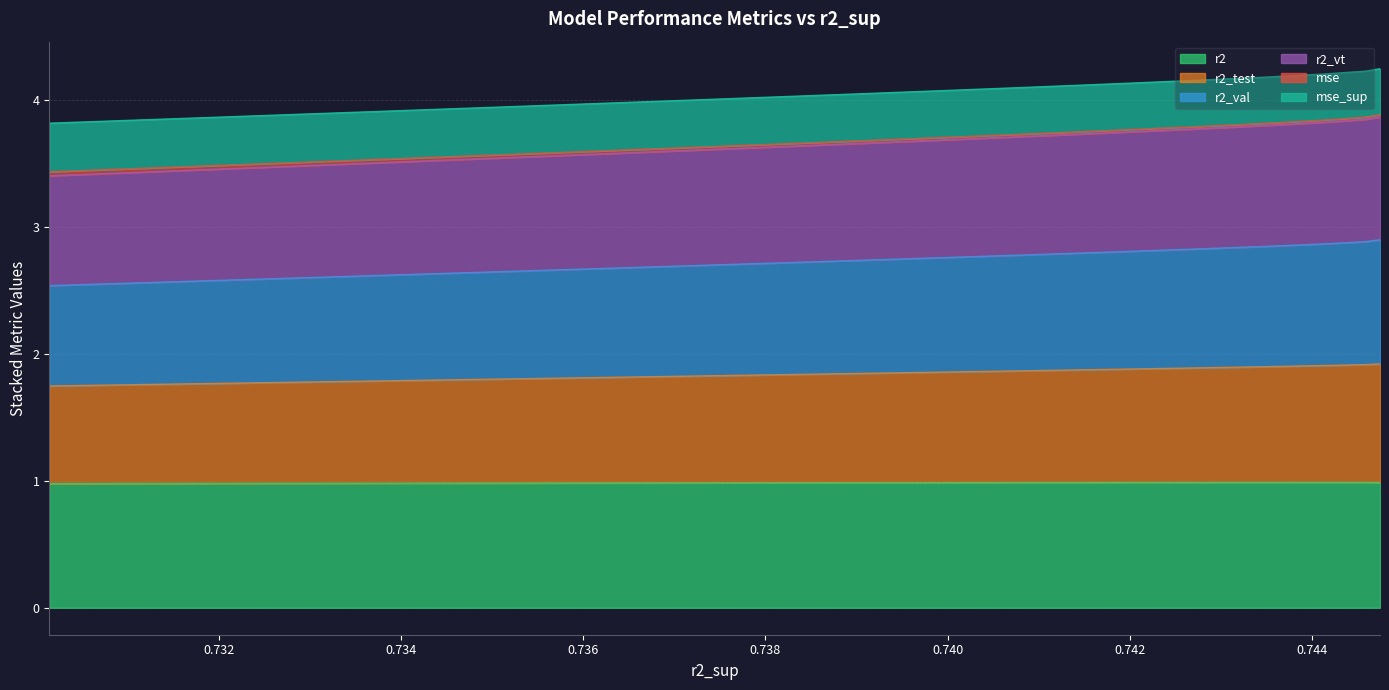

True or false: r2_val has more than 2 points higher than both neighbors.

False